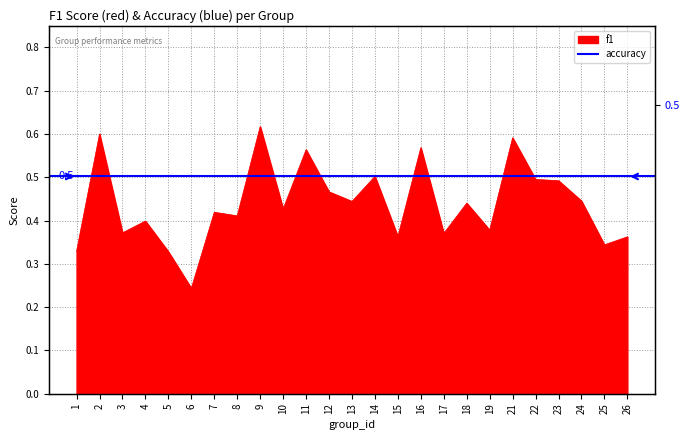

True or false: the data has more than 2 interior local peaks.

True